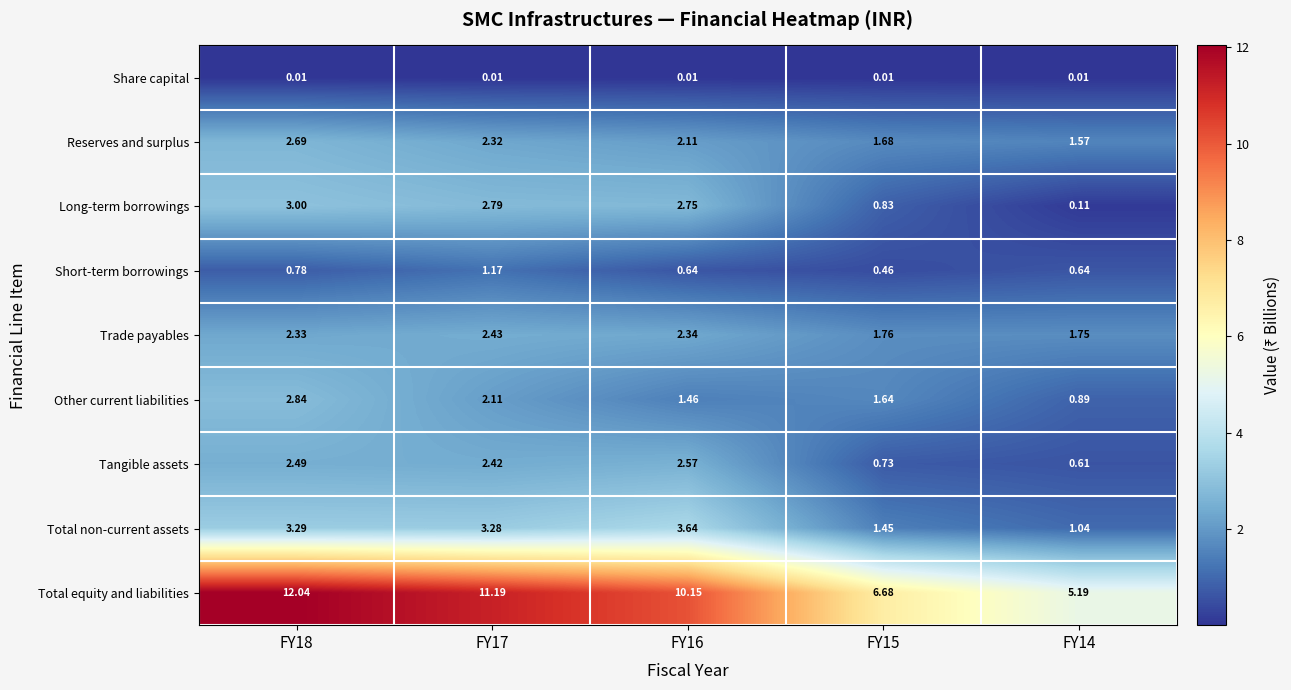

Rank the series at FY15 from lowest to highest value.

Share capital, Short-term borrowings, Tangible assets, Long-term borrowings, Total non-current assets, Other current liabilities, Reserves and surplus, Trade payables, Total equity and liabilities